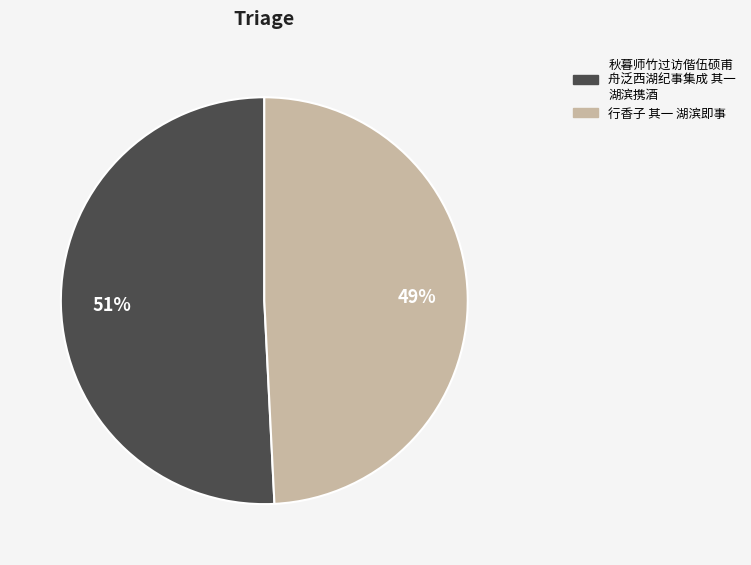

Is it true that 秋暮师竹过访偕伍硕甫 舟泛西湖纪事集成 其一 湖滨携酒 is 39% of the pie?

False